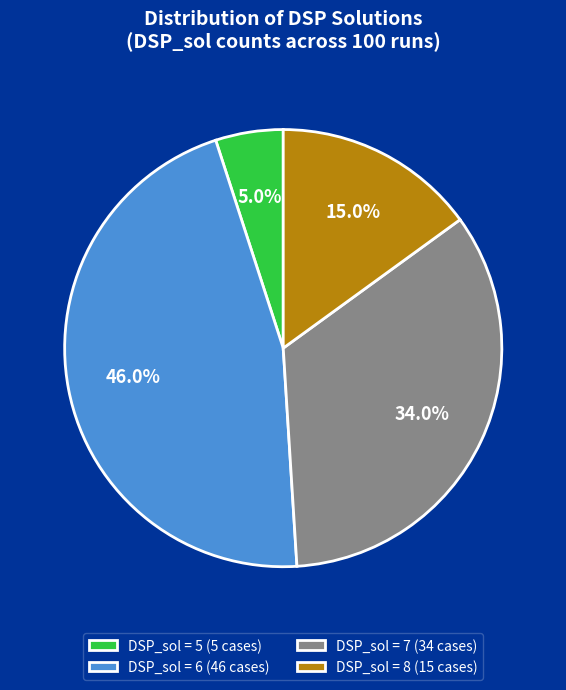

Count the number of slices in the pie.

4